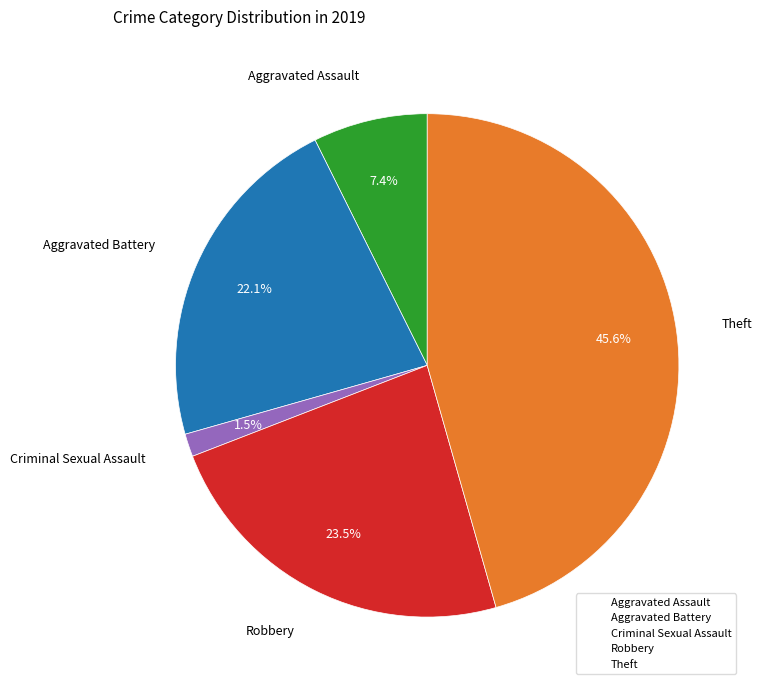

Is Theft the majority of the pie?

No